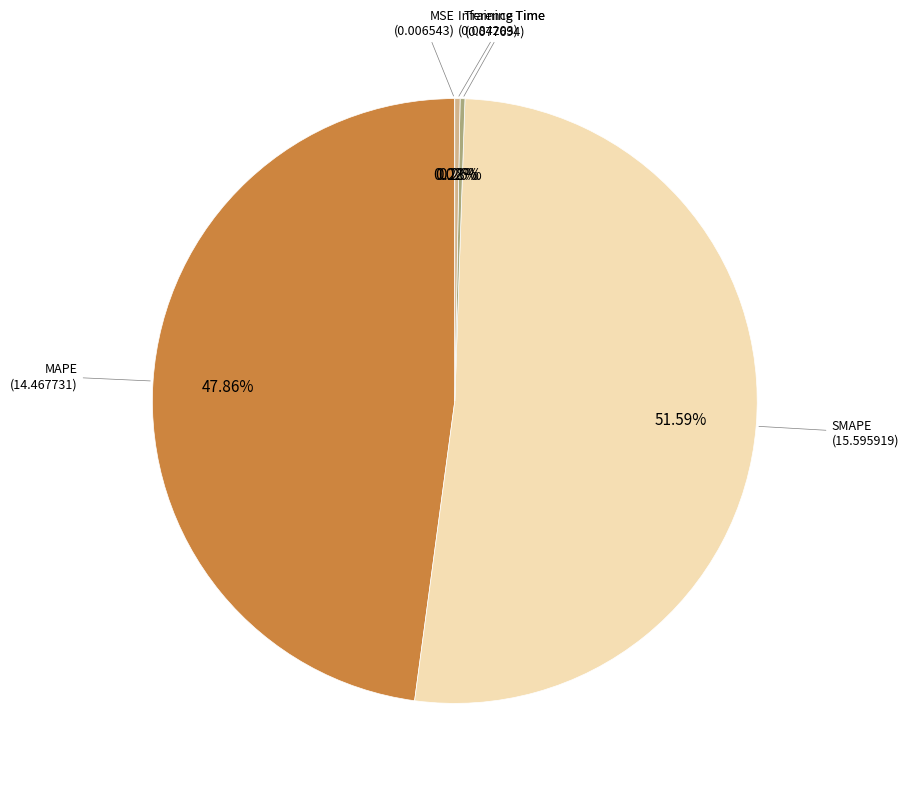

How much of the chart is everything except Inference Time?

99.7%